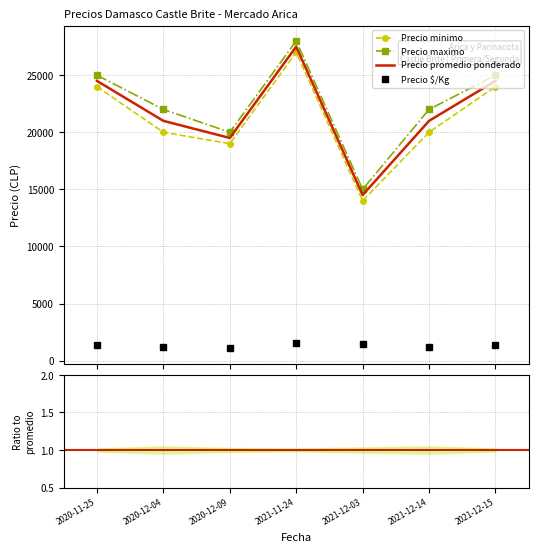

The Precio $/Kg series shows 763 at 2020-11-25. True or false?

False